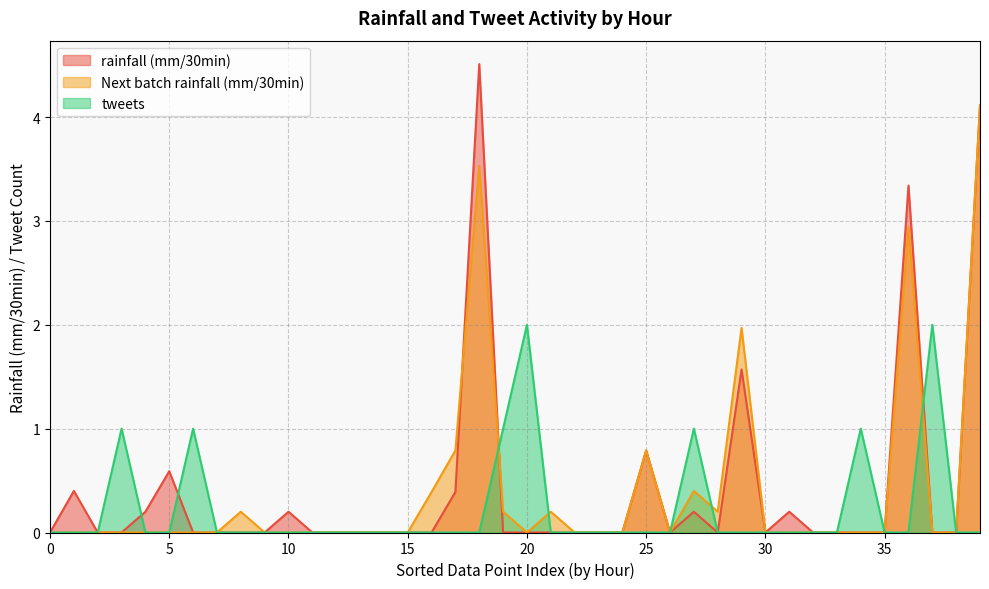

What value does the rainfall (mm/30min) series have at 25?

0.8